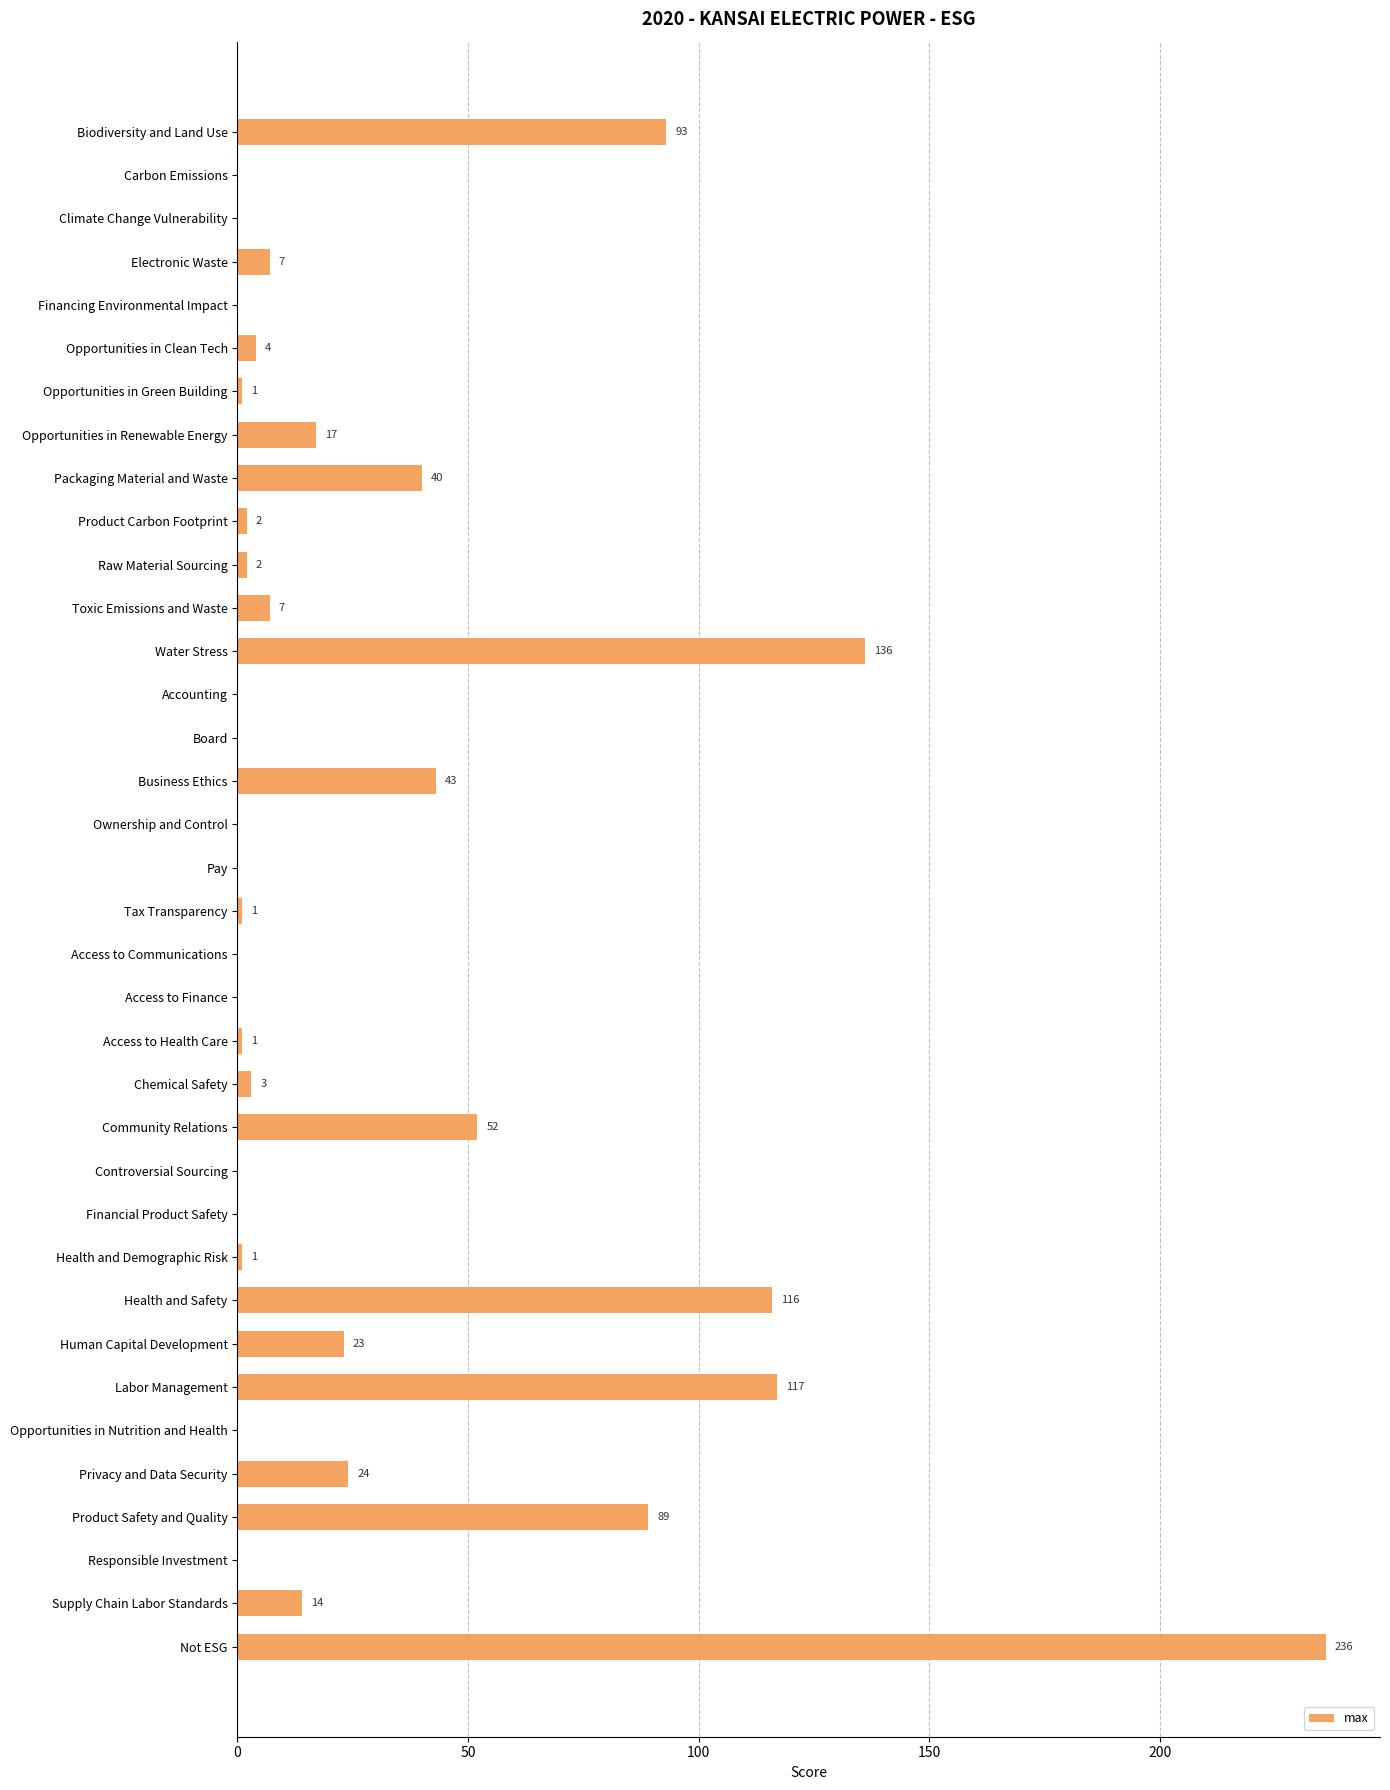

At which label is the value closest to 118?

Labor Management